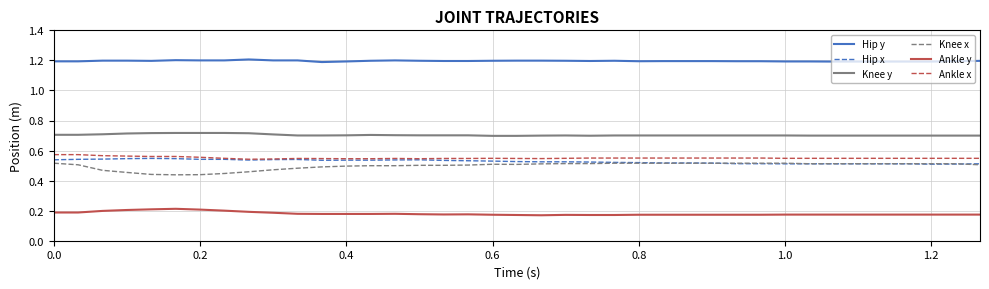

At how many categories does at least one series exceed 0?

39